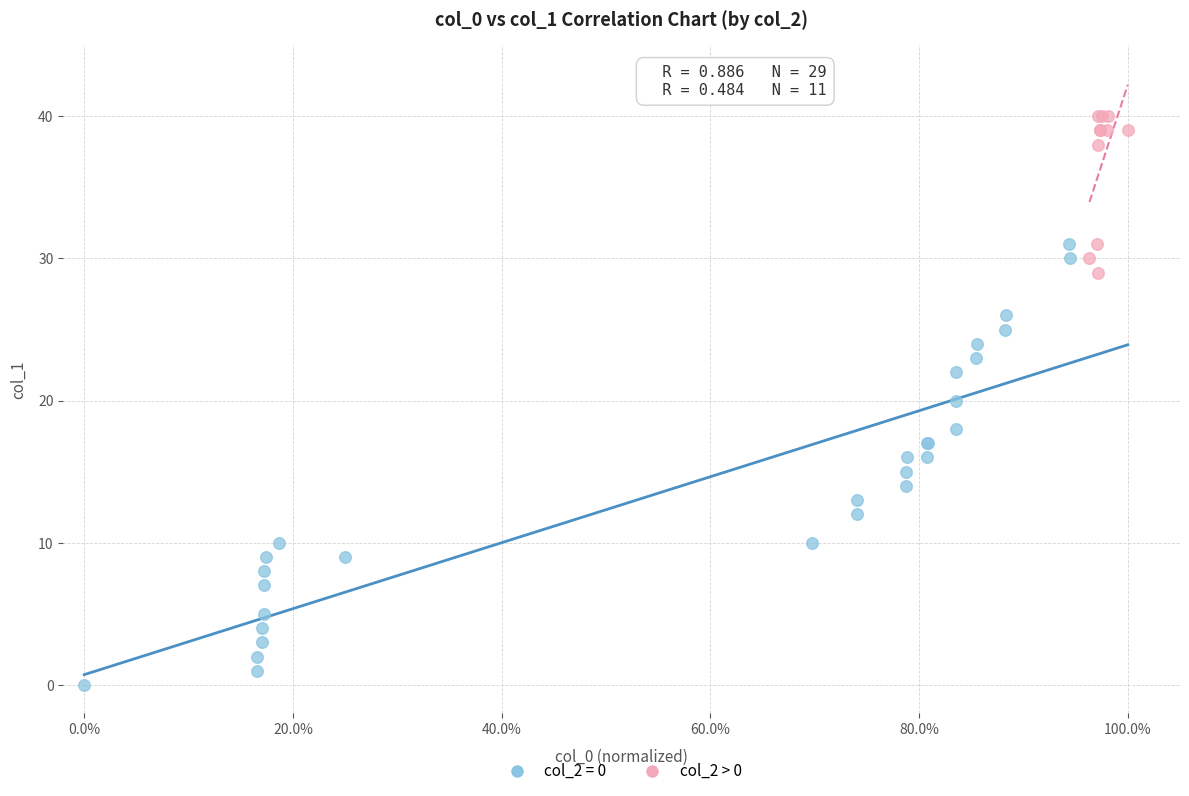

Which series reaches the minimum Y coordinate?

col_2 = 0